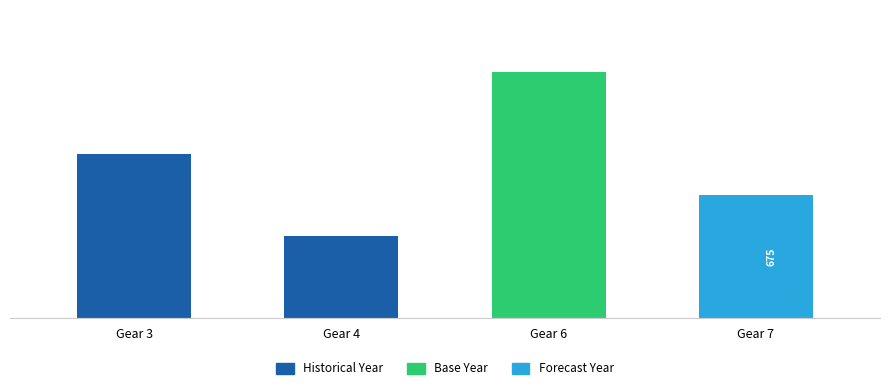

What is the smallest value displayed?

450